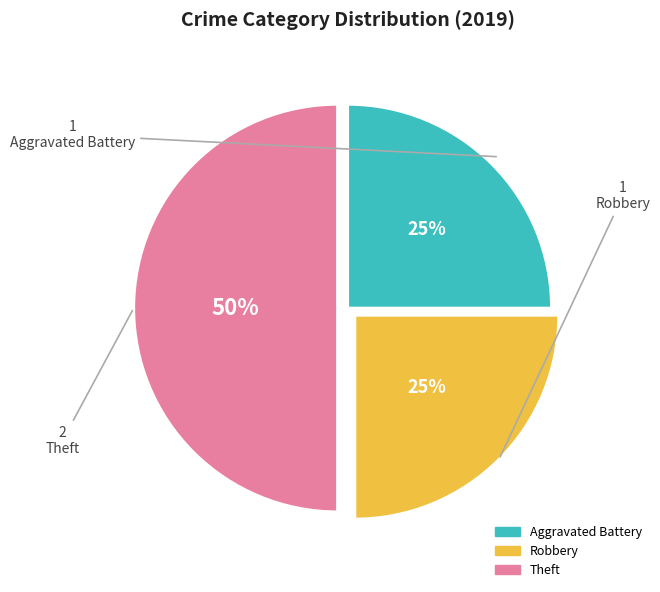

To the nearest percent, what percentage of the pie is Robbery?

25%